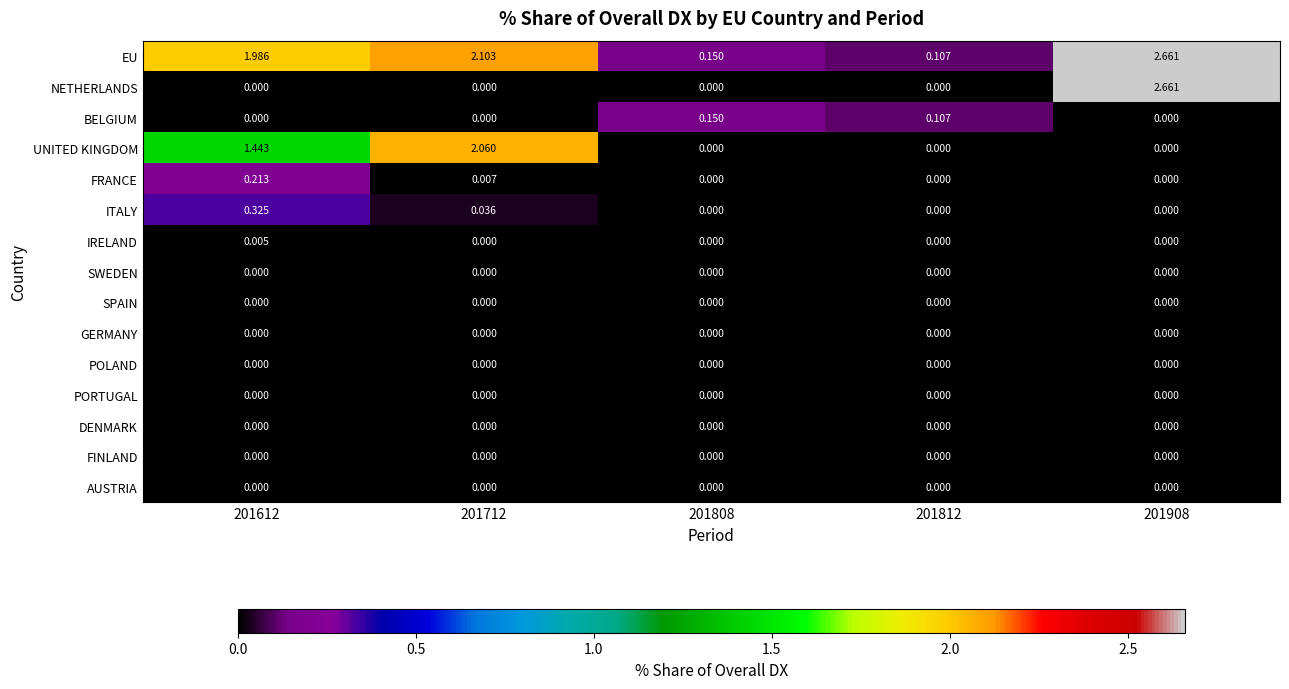

At which category is the sum across all series the highest?

201908